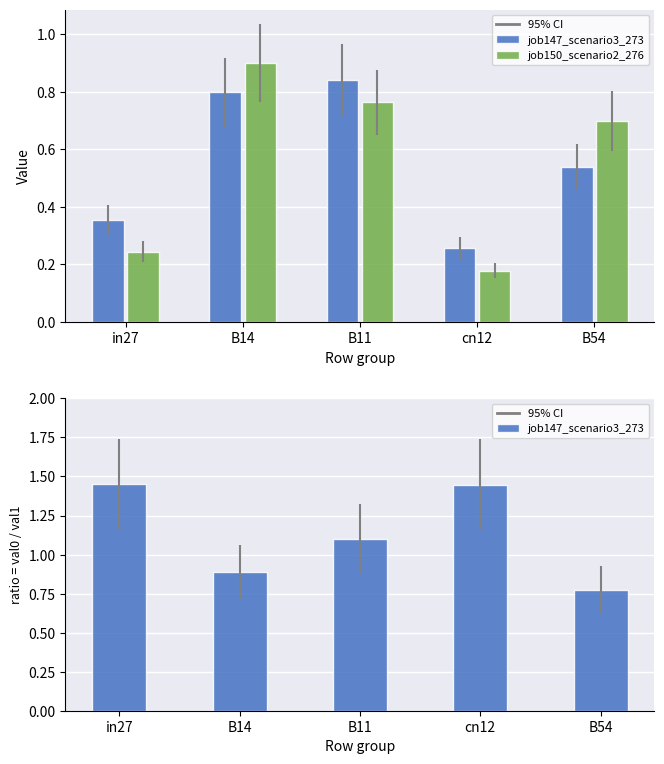

Which has a higher value, B54 or B11?

B11